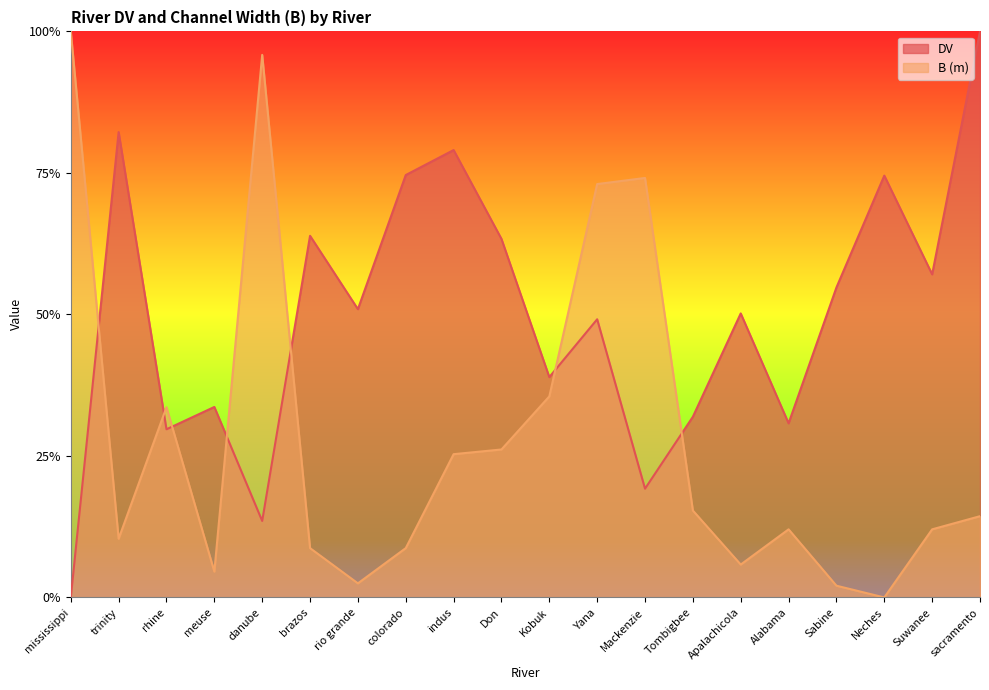

At which category is the sum across all series the highest?

Yana